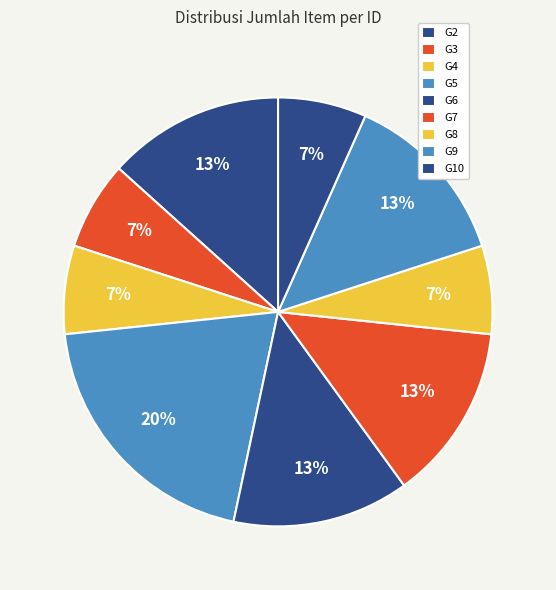

To the nearest percent, what is the combined percentage of G3 and G2?

20%